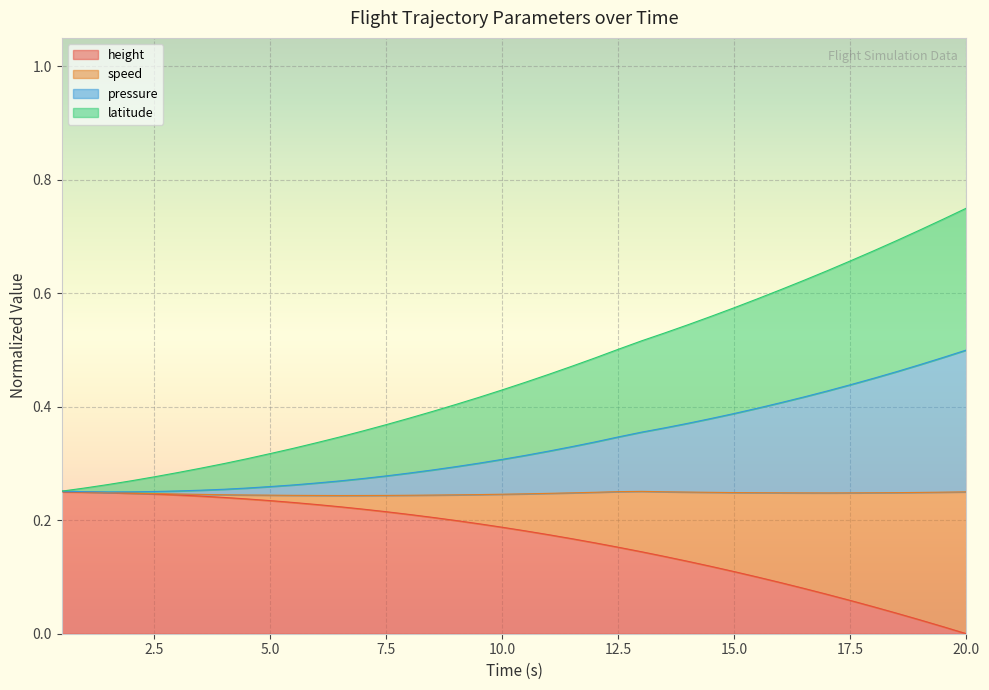

What is the difference between the maximum and minimum values in the speed series?

0.3